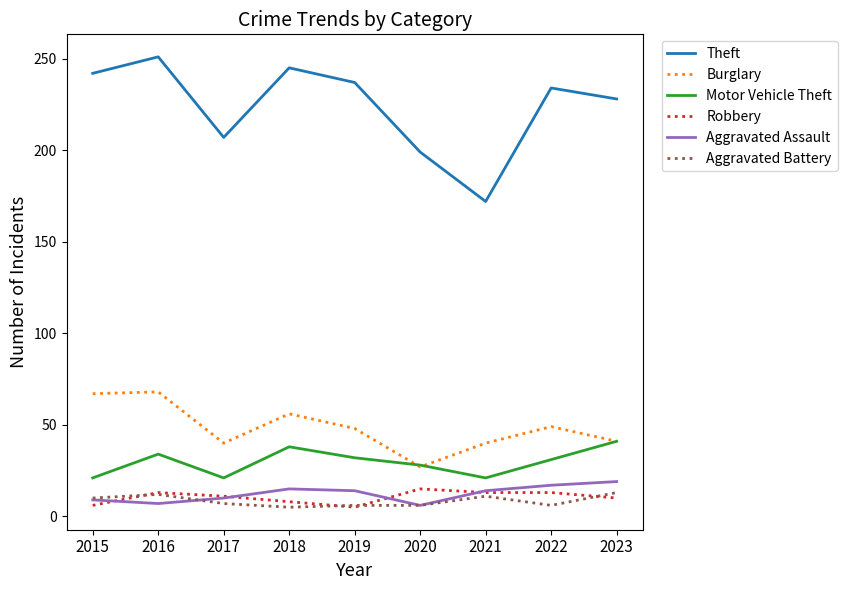

At how many categories does at least one series exceed 114?

9